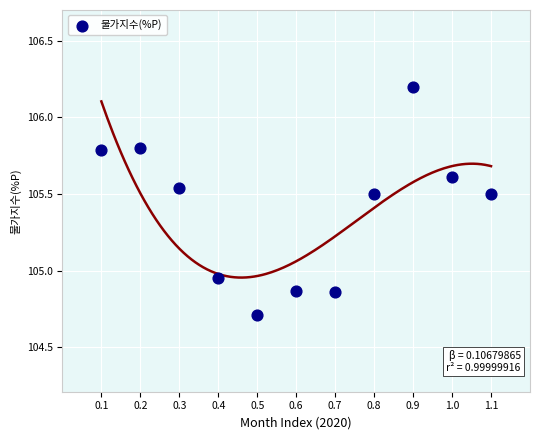

What is the range of X values (max minus min)?

10.0